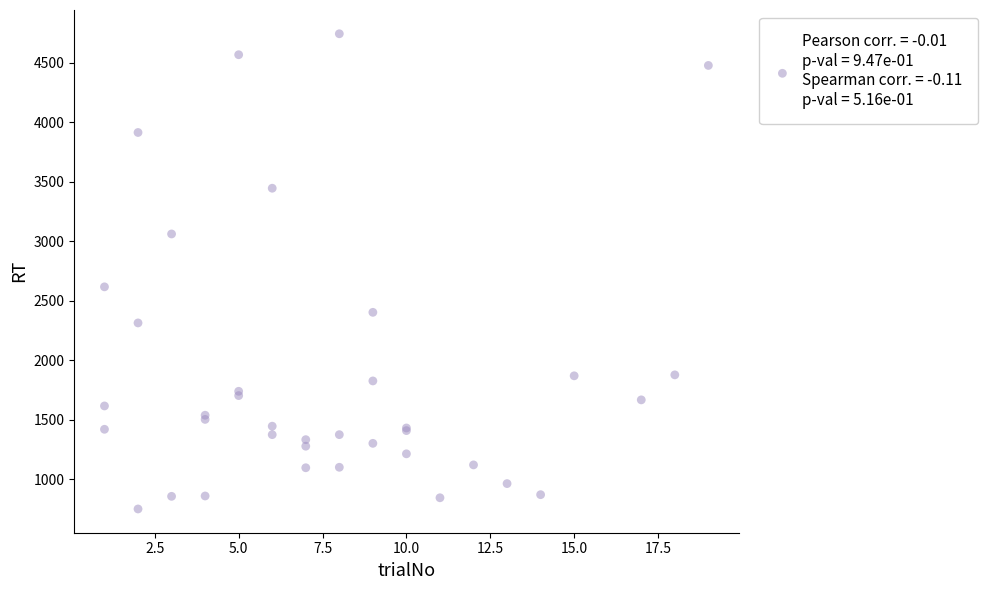

What Y value in the scatter plot is closest to 2747?

2617